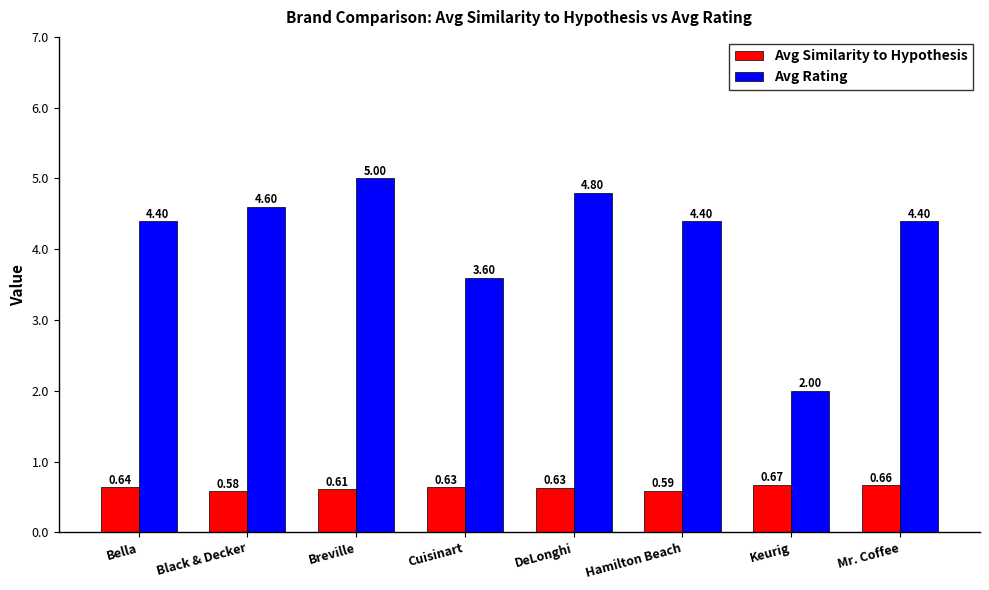

What are all the series names shown in the legend?

Avg Similarity to Hypothesis, Avg Rating